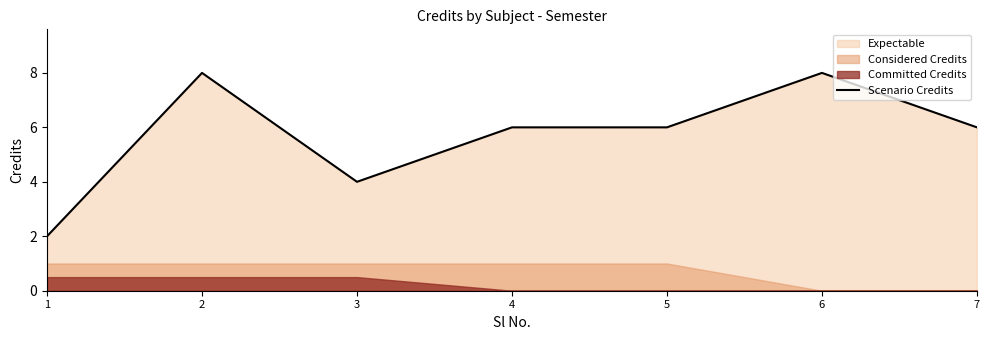

List the labels in order of value, smallest first.

1, 3, 4, 5, 7, 2, 6